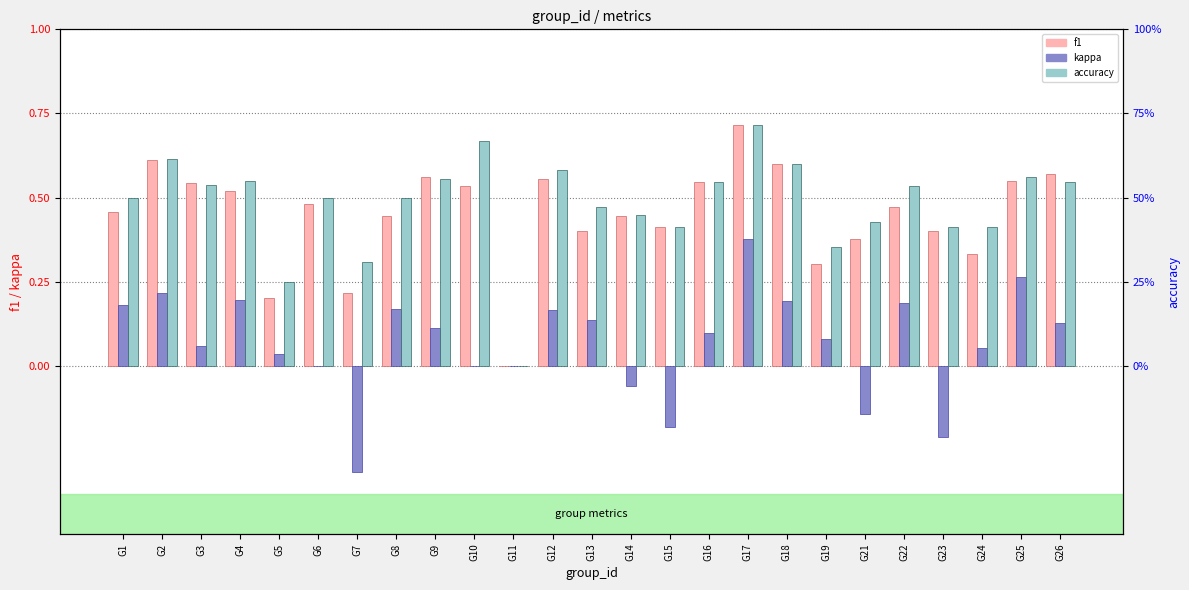

Does the chart contain stacked bars?

No